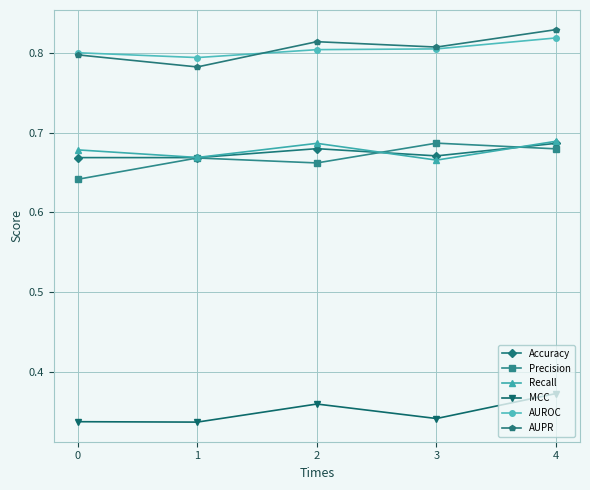

What is the total value across all series at 2?

4.0